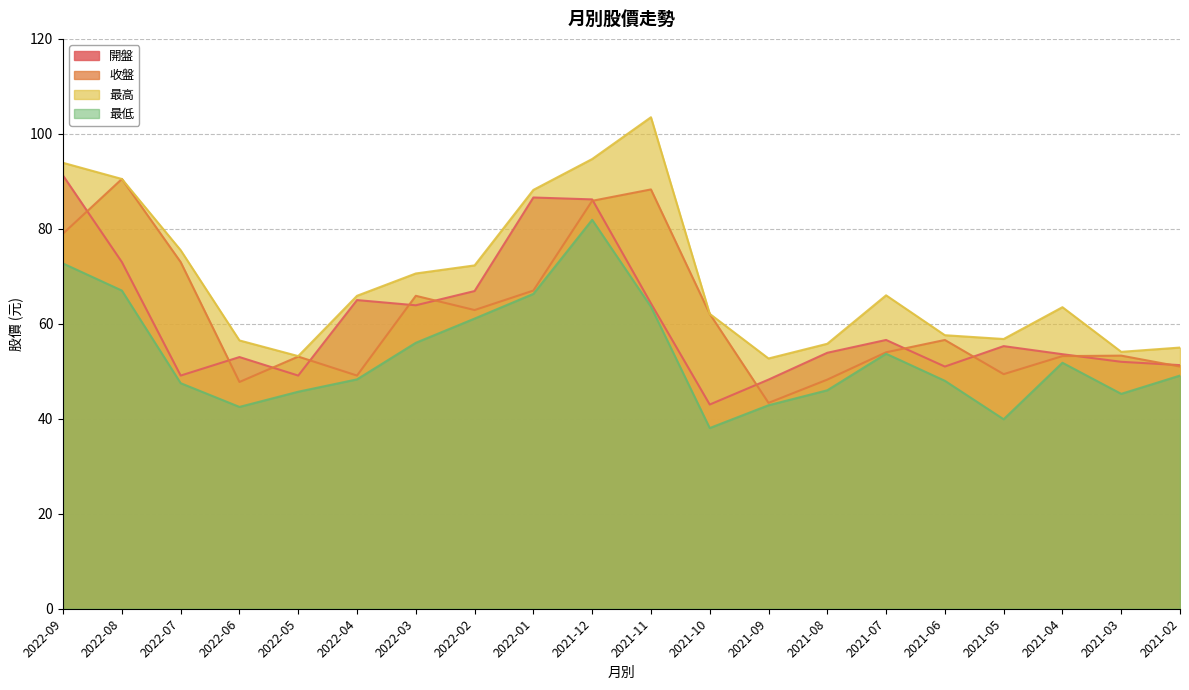

The value of 最高 at 2022-04 is 23.9. True or false?

False